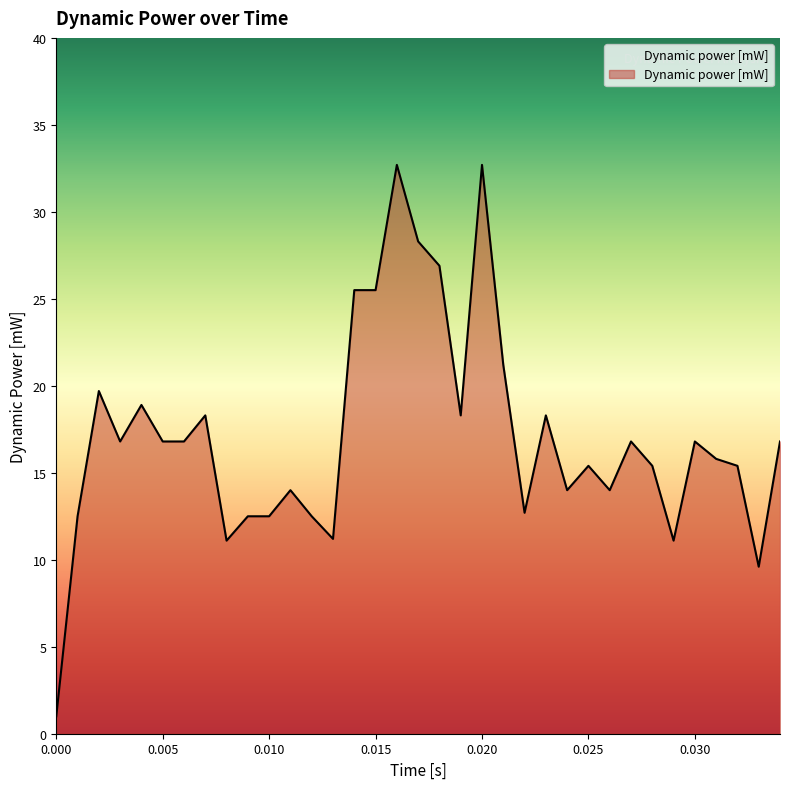

Reading left to right, list all the values displayed in this chart.

1.0	12.5	19.7	16.8	18.9	16.8	16.8	18.3	11.1	12.5	12.5	14.0	12.5	11.2	25.5	25.5	32.7	28.3	26.9	18.3	32.7	21.2	12.7	18.3	14.0	15.4	14.0	16.8	15.4	11.1	16.8	15.8	15.4	9.6	16.8